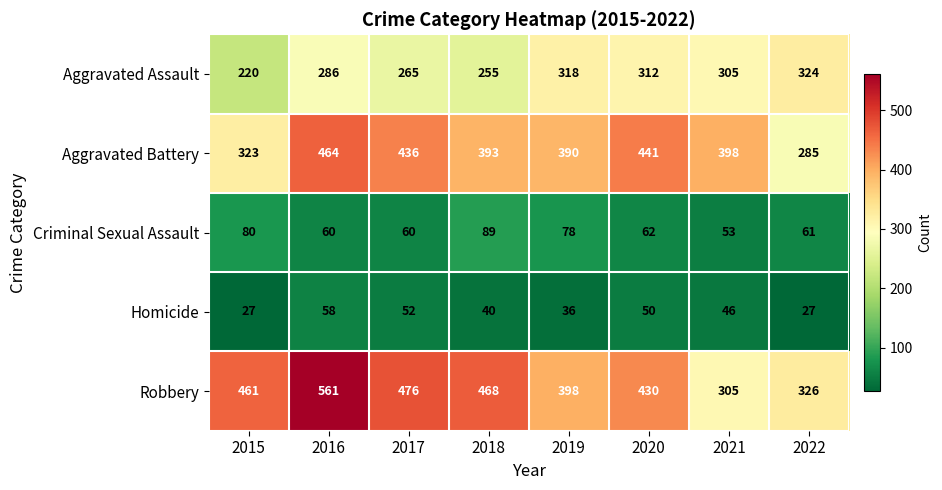

What value does the Robbery series have at 2016?

561